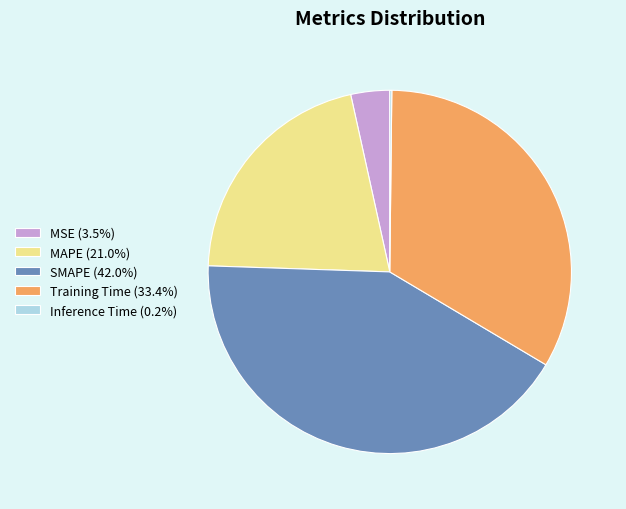

Is the sum of SMAPE (42.0%) and Training Time (33.4%) greater than half?

Yes